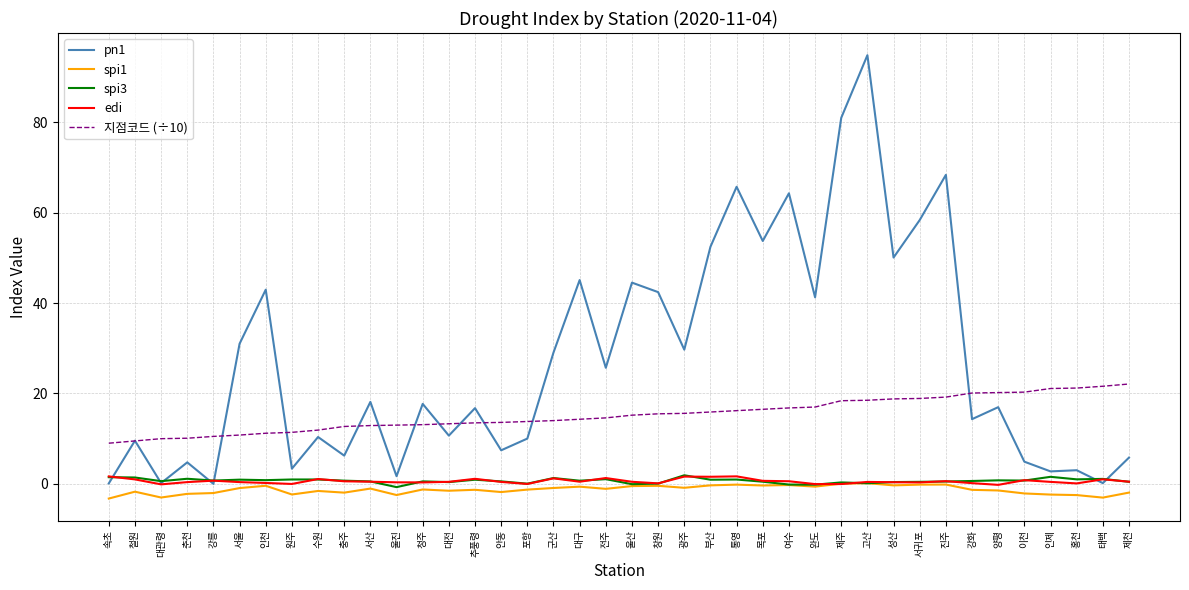

What are all the series names shown in the legend?

pn1, spi1, spi3, edi, 지점코드 (÷10)